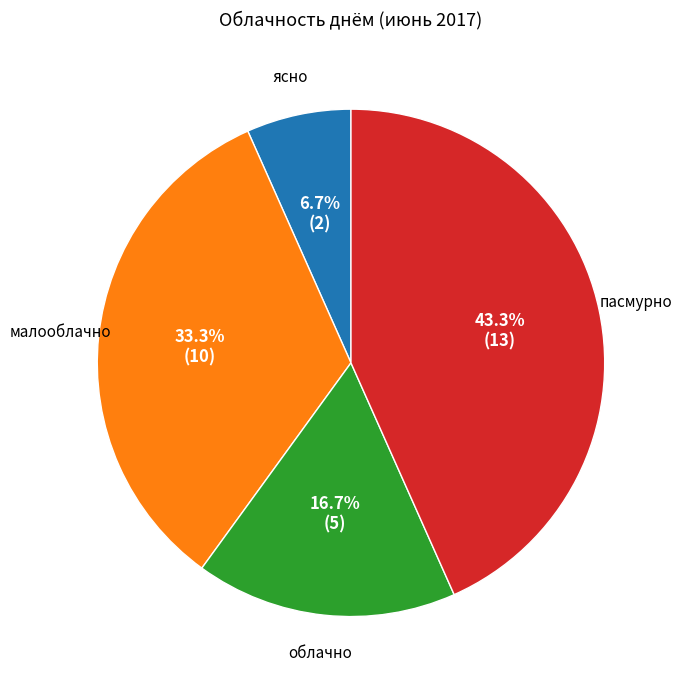

To the nearest percent, what is the average slice percentage?

25%